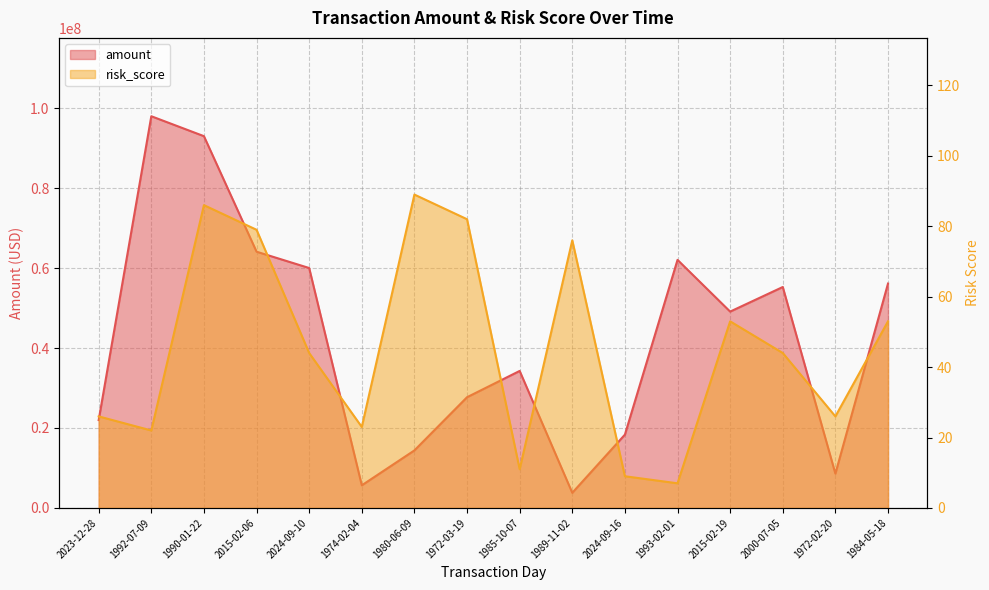

True or false: amount has a value of 101502297.1 at 2024-09-10.

False